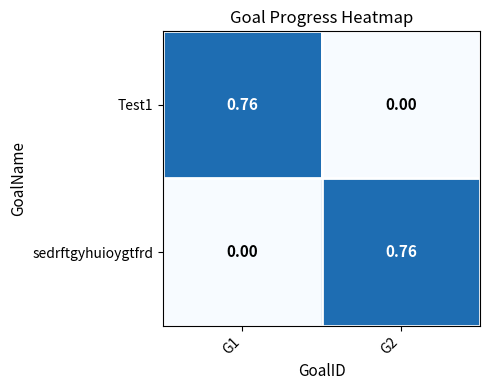

Is the value of Test1 at G1 greater than the value of sedrftgyhuioygtfrd at G1?

Yes